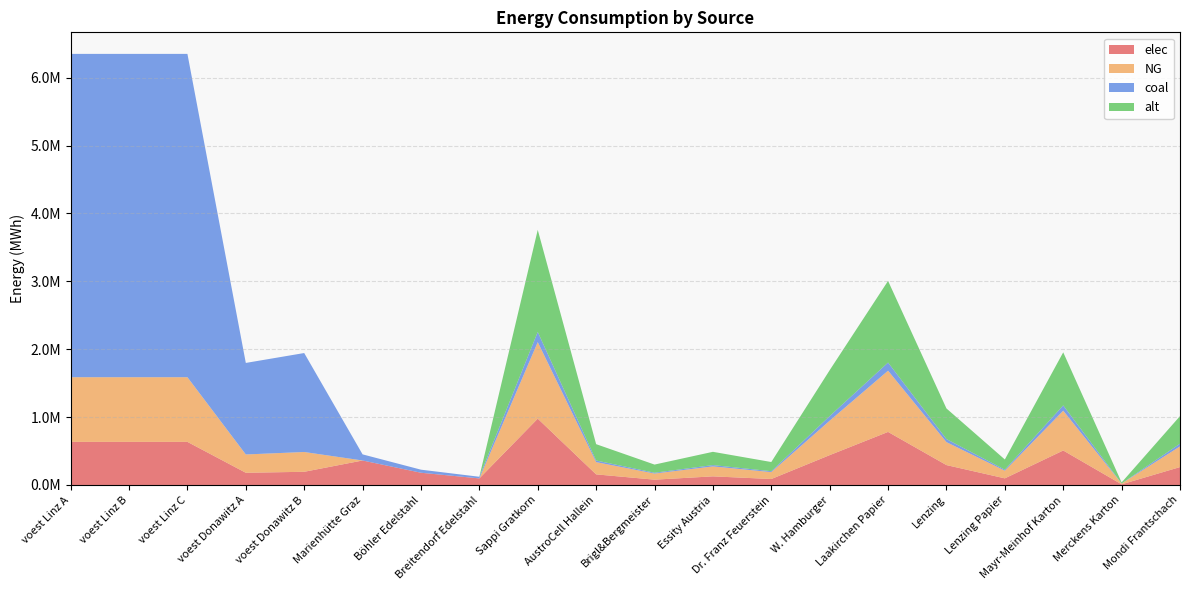

Reading left to right, what are all the values shown in this chart?

elec: 635096.3	635096.3	635096.3	179813.1	194392.6	360800.0	180400.0	96800.0	977166.7	156346.7	78173.3	127031.7	87945.0	439725.0	781733.3	293150.0	97716.7	508126.7	9771.7	263835.0
NG: 952644.4	952644.4	952644.4	269719.7	291588.9	0.0	0.0	0.0	1127500.0	180400.0	90200.0	146575.0	101475.0	507375.0	902000.0	338250.0	112750.0	586300.0	11275.0	304425.0
coal: 4763222.2	4763222.2	4763222.2	1348598.6	1457944.4	90200.0	45100.0	24200.0	150333.3	24053.3	12026.7	19543.3	13530.0	67650.0	120266.7	45100.0	15033.3	78173.3	1503.3	40590.0
alt: 0.0	0.0	0.0	0.0	0.0	0.0	0.0	0.0	1503333.3	240533.3	120266.7	195433.3	135300.0	676500.0	1202666.7	451000.0	150333.3	781733.3	15033.3	405900.0